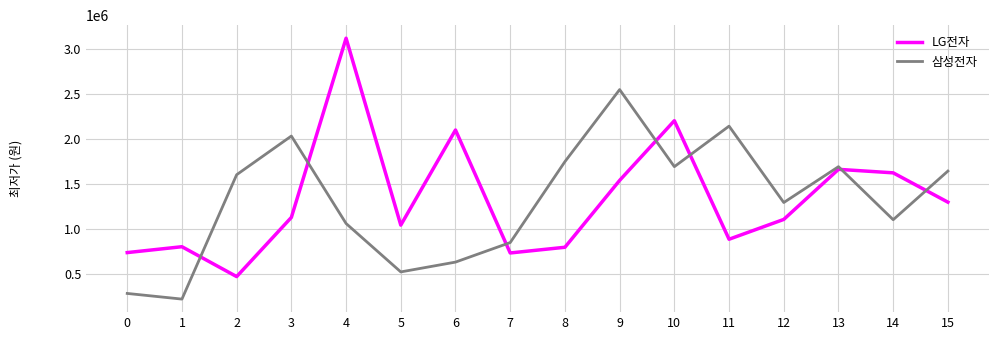

At which label does 삼성전자 reach its peak?

9